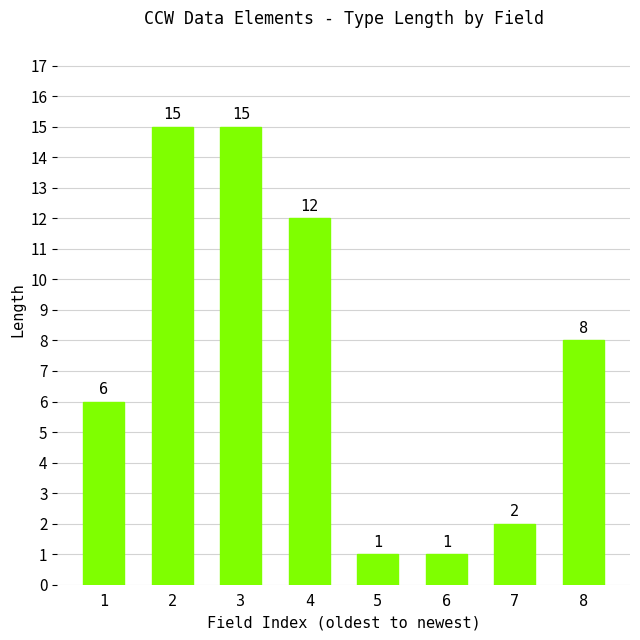

What is the difference between the maximum and minimum values?

14